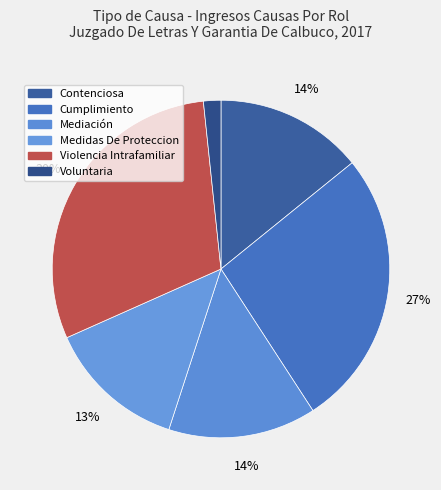

Approximately how many times larger is the value at Medidas De Proteccion compared to Contenciosa?

0.9